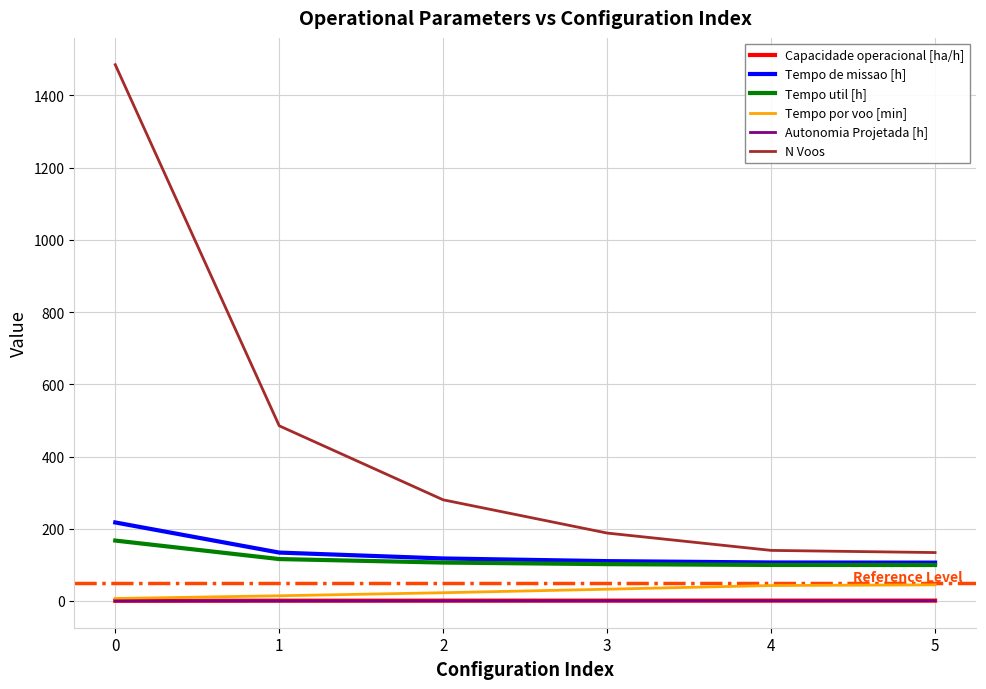

True or false: Tempo util [h] and Autonomia Projetada [h] intersect in this chart.

False